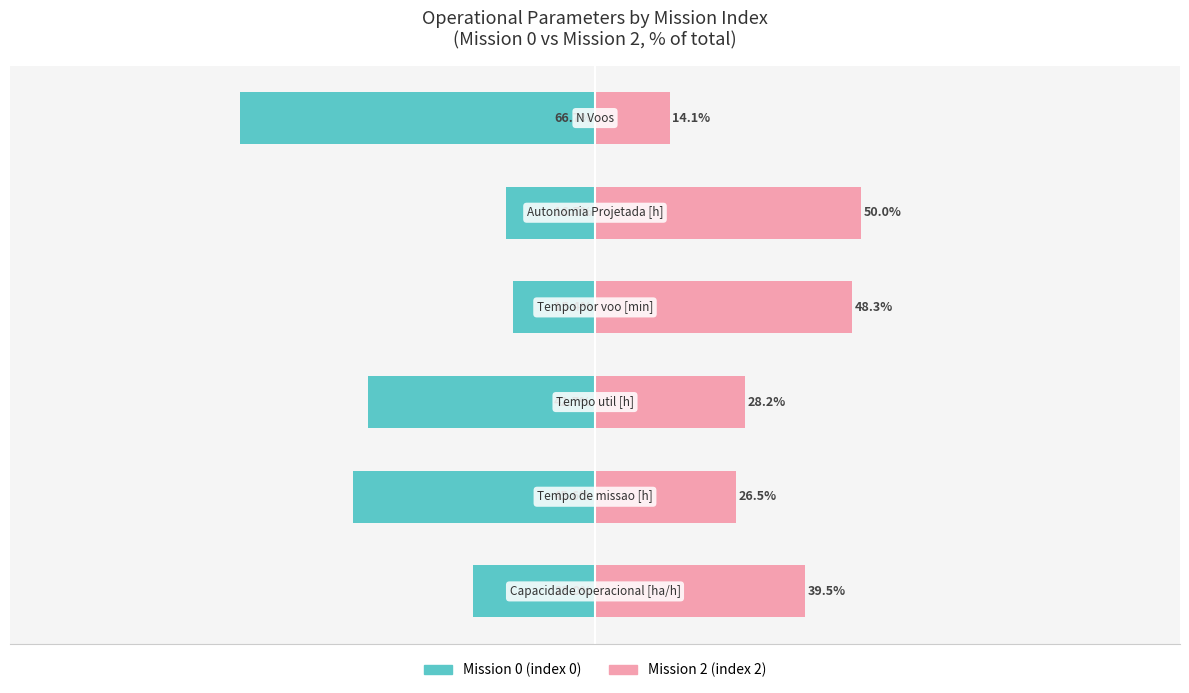

True or false: Mission 2 (index 2) has a value of 50.0 at 4.

True